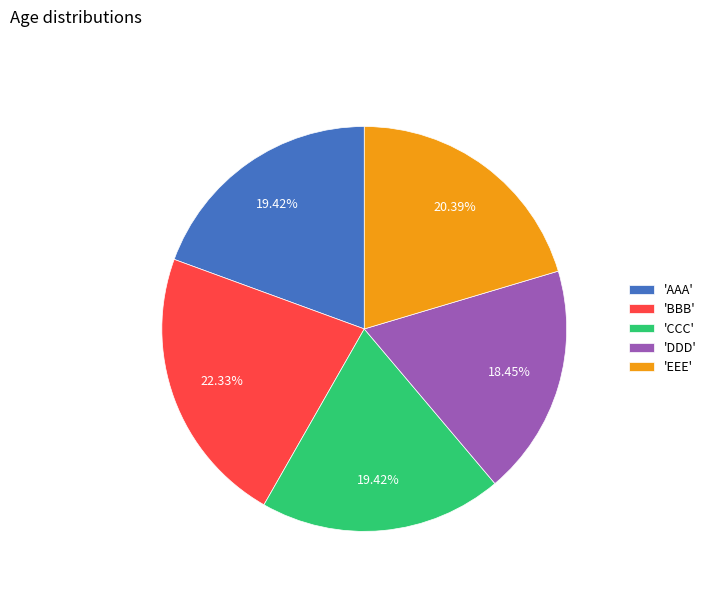

Which slice is the smallest?

'DDD'